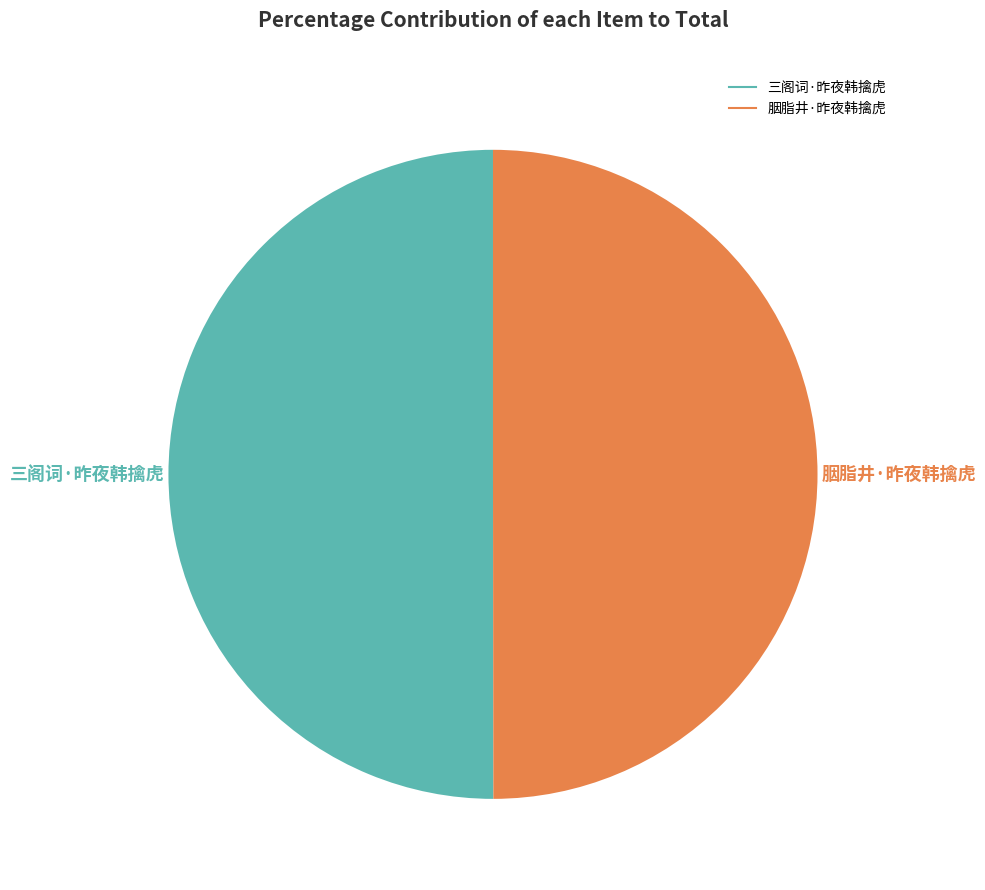

What percentage is the 胭脂井·昨夜韩擒虎 slice, to the nearest percent?

50%